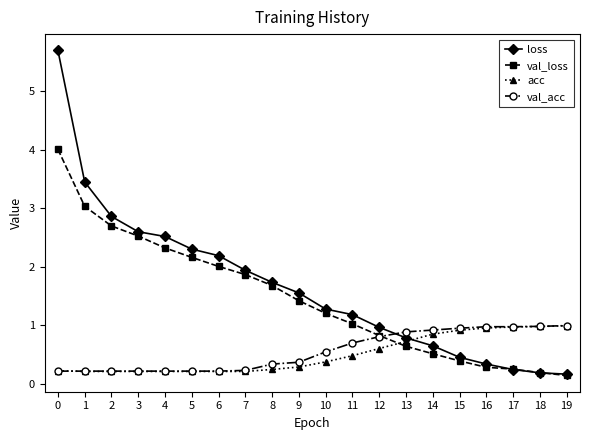

Is the value of loss at 17 greater than the value of val_loss at 10?

No